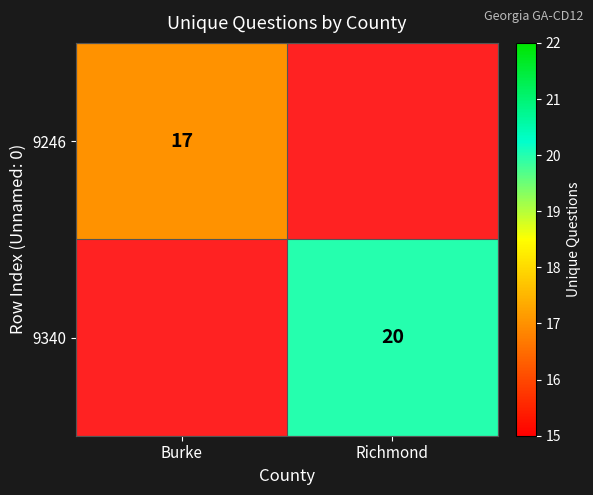

How many series are shown in this chart?

2